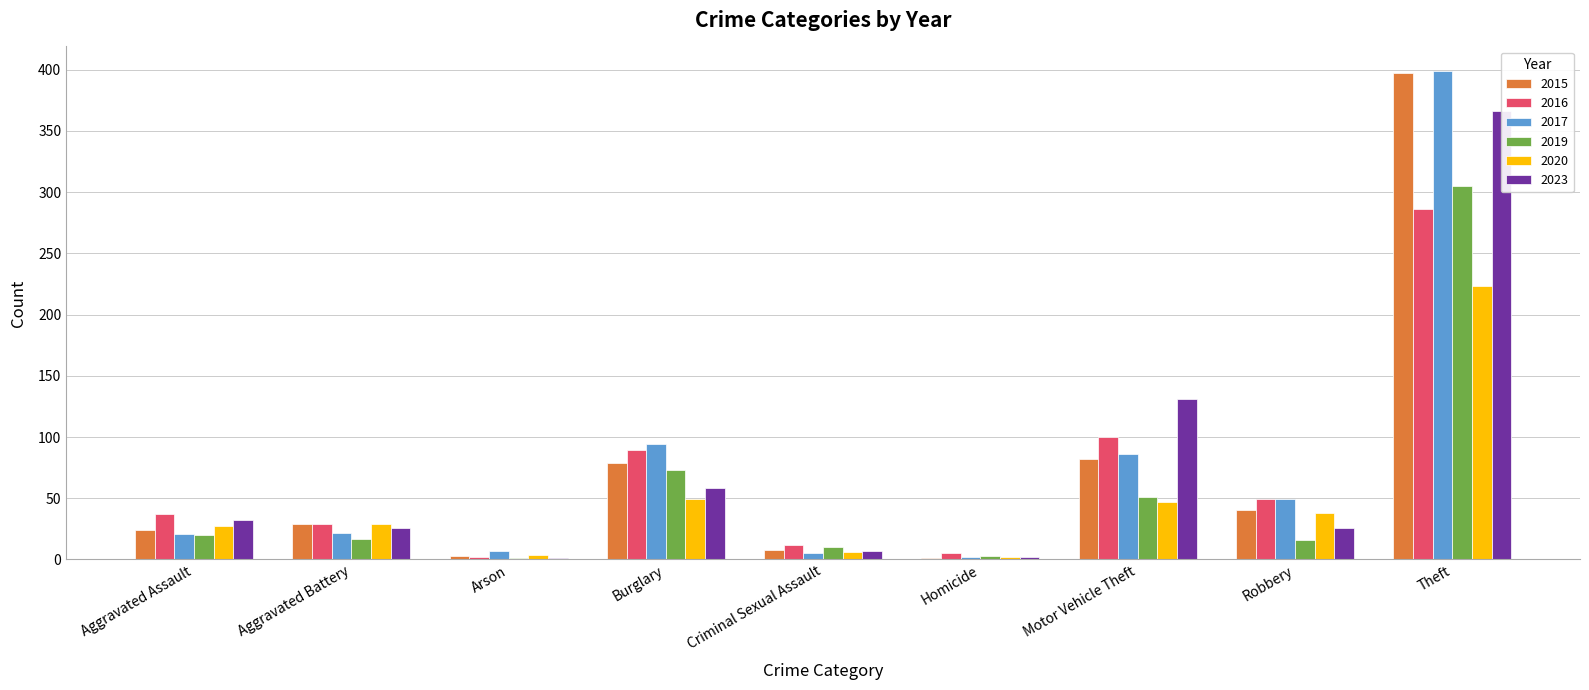

Reading left to right, extract all data points from this chart.

2015: 24	29	3	79	8	1	82	40	397
2016: 37	29	2	89	12	5	100	49	286
2017: 21	22	7	94	5	2	86	49	399
2019: 20	17	1	73	10	3	51	16	305
2020: 27	29	4	49	6	2	47	38	223
2023: 32	26	1	58	7	2	131	26	366